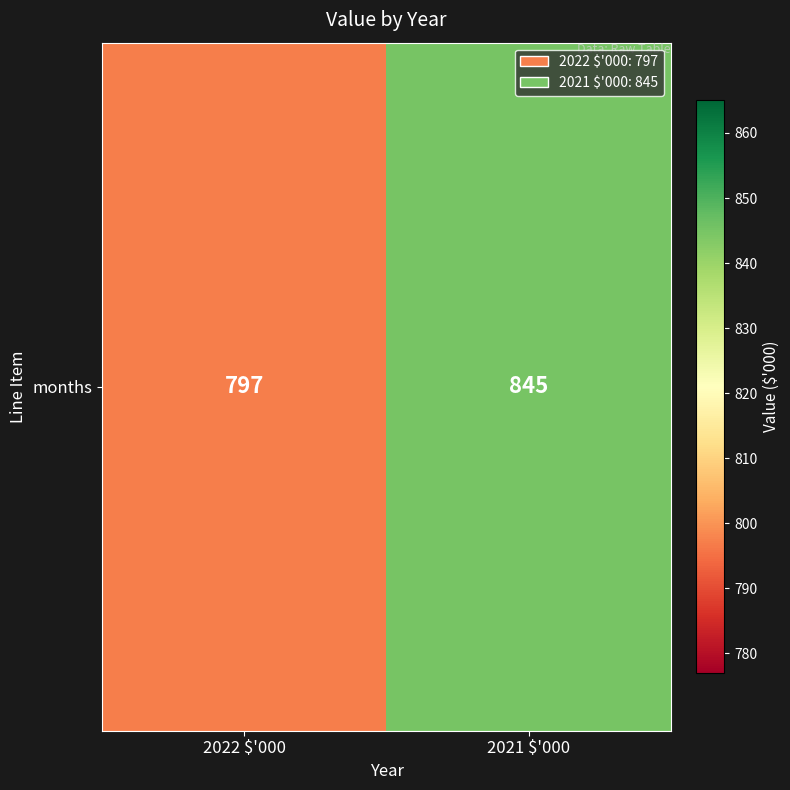

How many data points are less than 845?

1